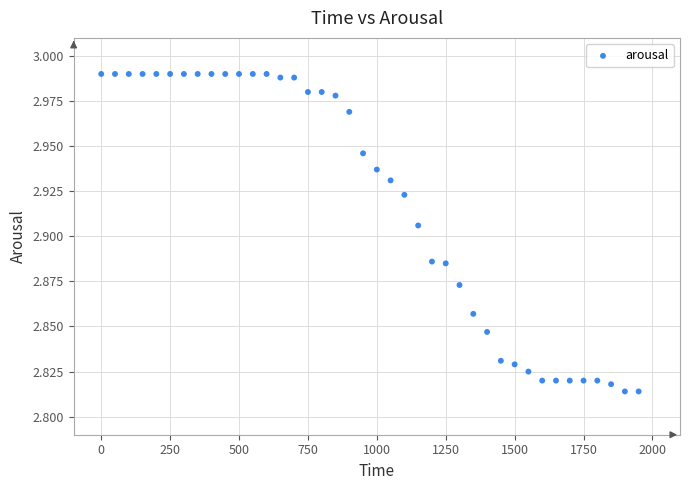

What is the range of X values (max minus min)?

1950.0